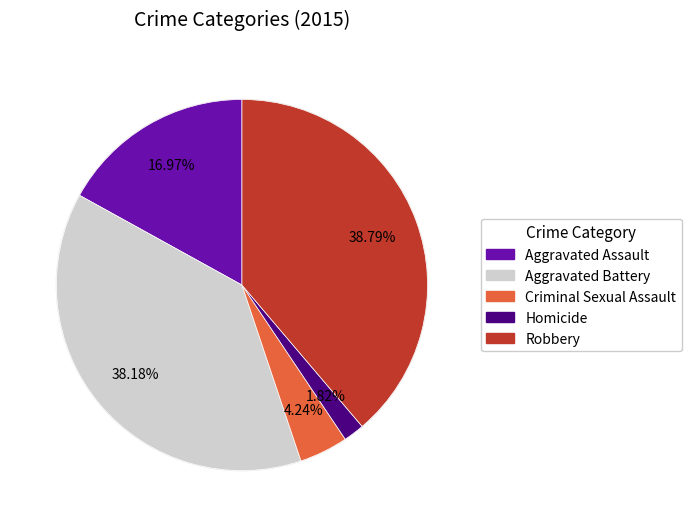

Do Criminal Sexual Assault and Aggravated Assault together represent more than half of the pie?

No